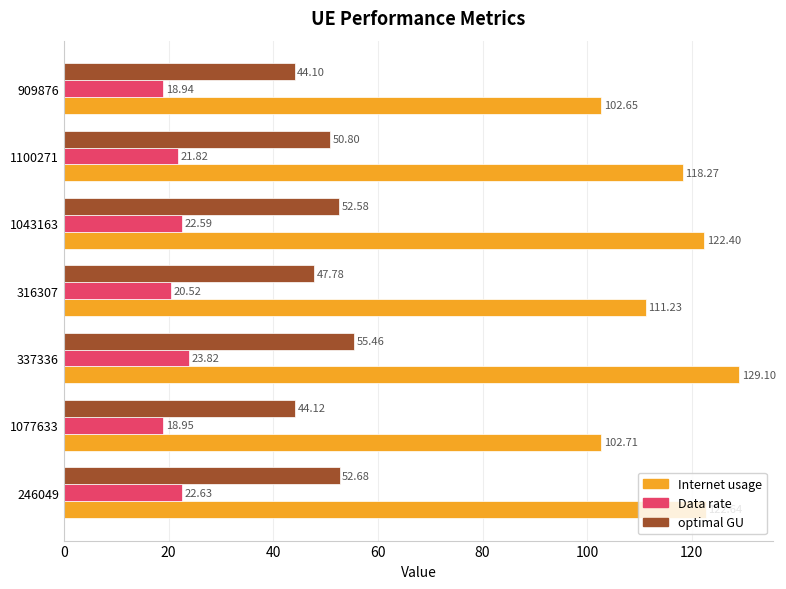

What is the average value of the optimal GU series?

49.6